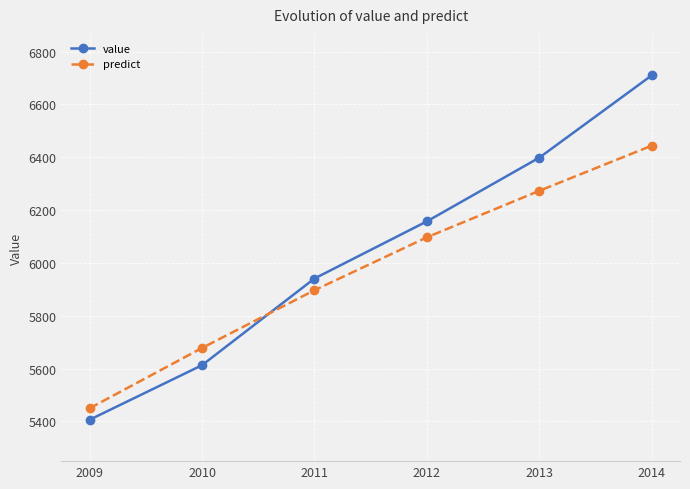

Is the value of value at 2011 greater than the value of predict at 2011?

Yes